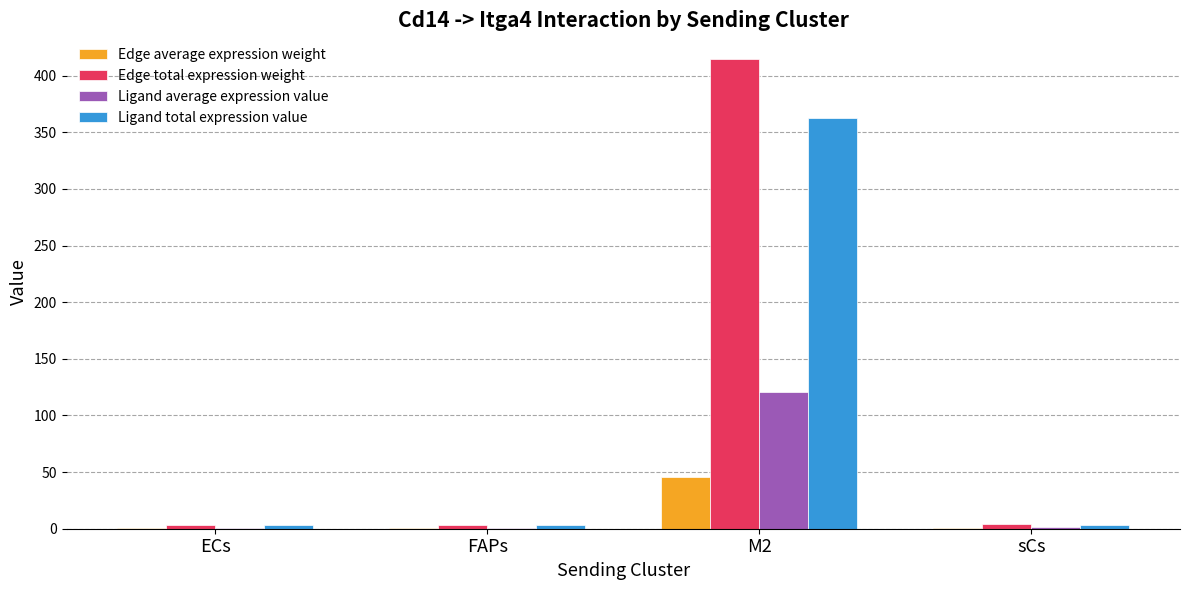

Which category has the highest value across all series?

M2